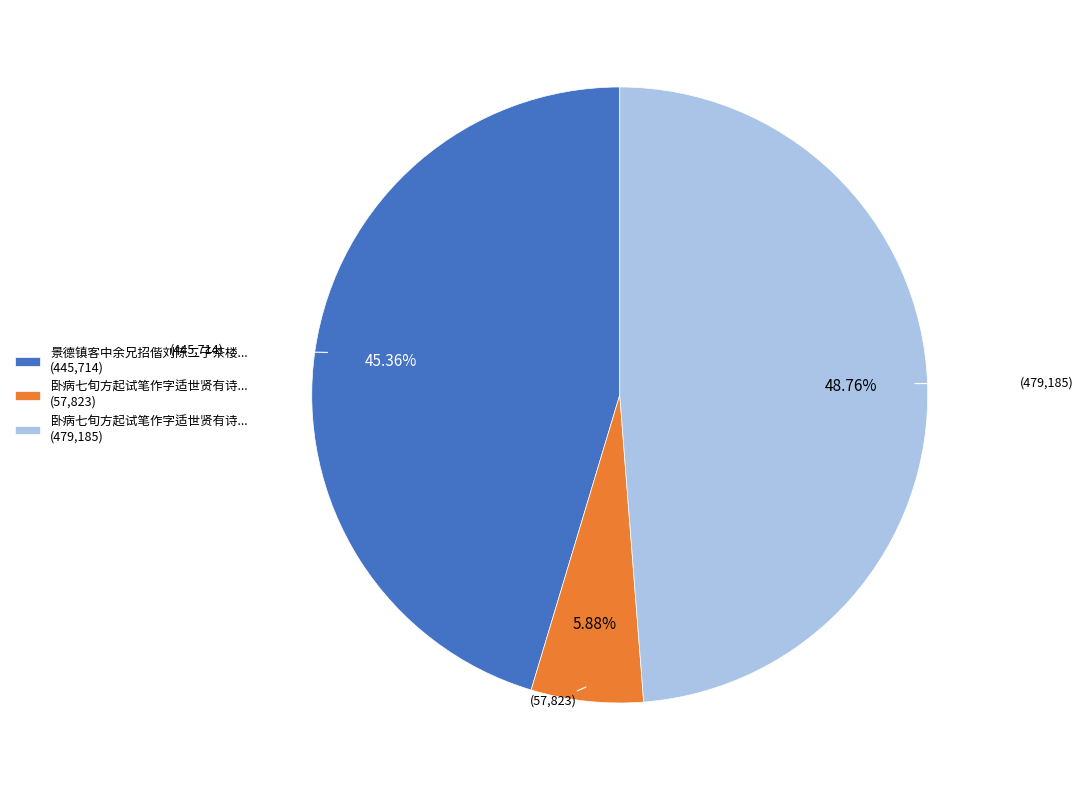

Do 卧病七旬方起试笔作字适世贤有诗... (57,823) and 卧病七旬方起试笔作字适世贤有诗... (479,185) together represent more than half of the pie?

Yes